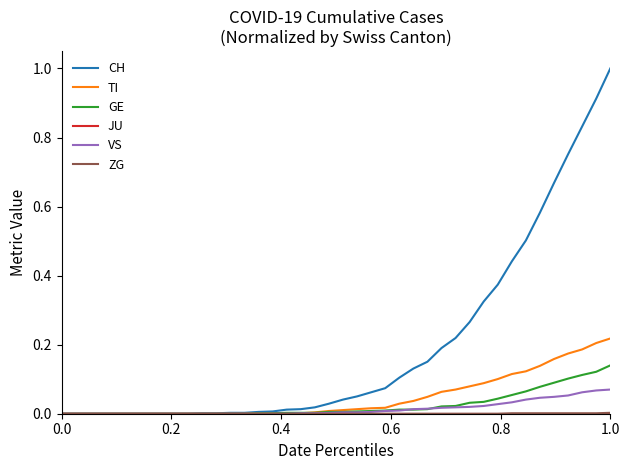

How many series are shown in this chart?

6